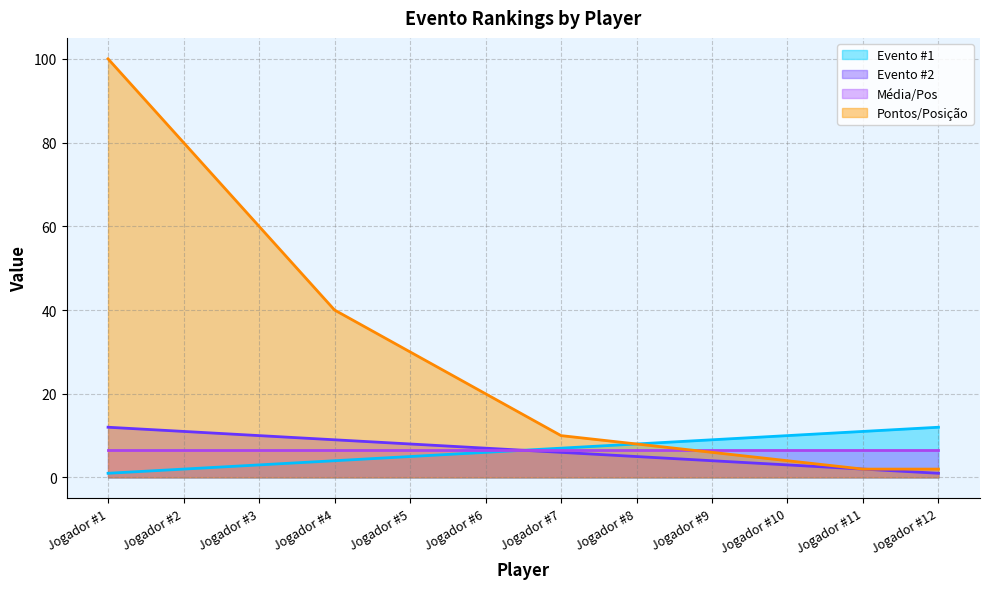

List the labels in order of Evento #1 value, smallest first.

Jogador #1, Jogador #2, Jogador #3, Jogador #4, Jogador #5, Jogador #6, Jogador #7, Jogador #8, Jogador #9, Jogador #10, Jogador #11, Jogador #12